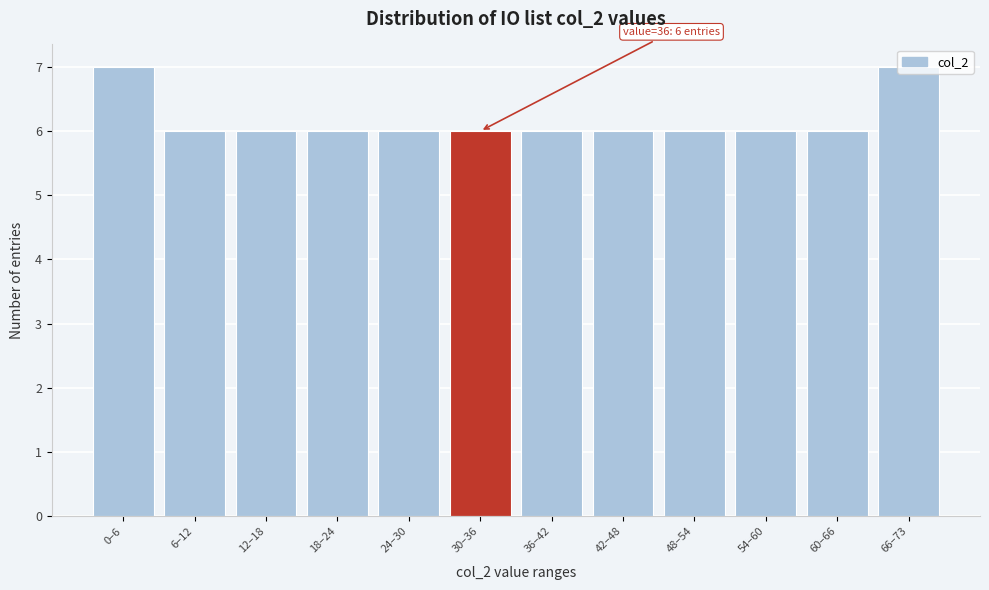

What is the greatest value displayed?

7